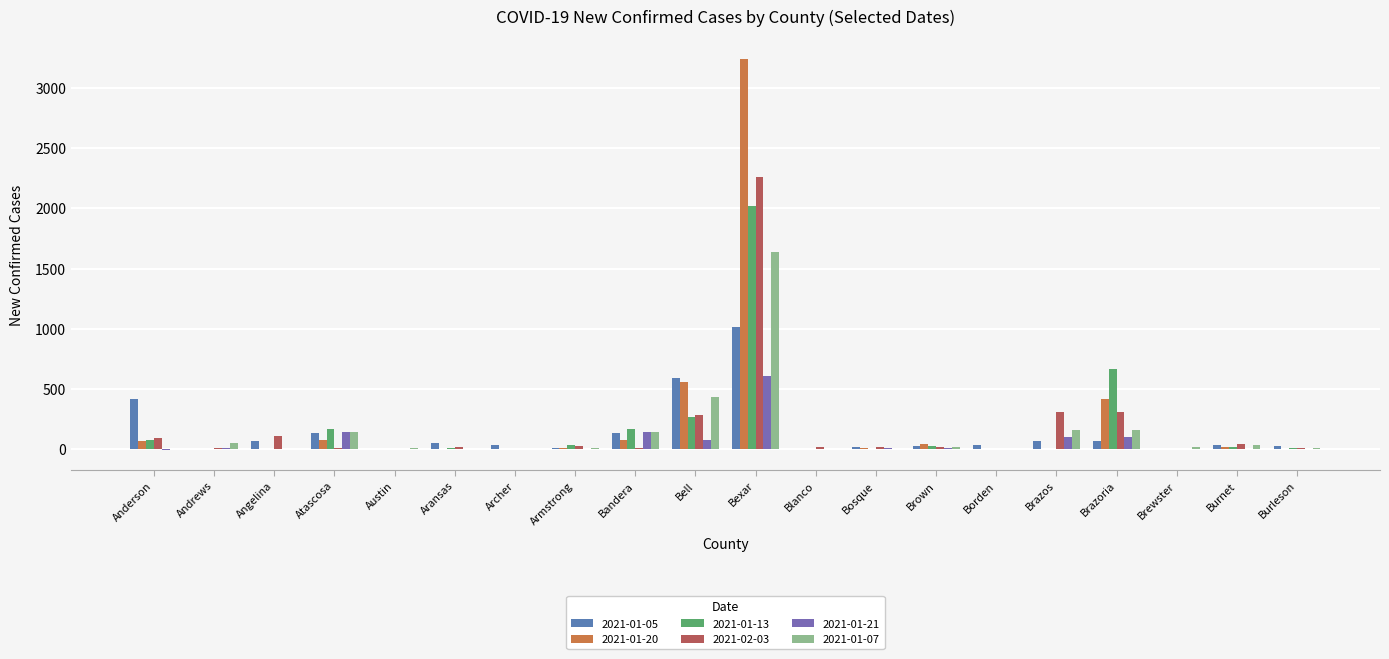

Rank the series by their maximum value, from highest to lowest.

2021-01-20, 2021-02-03, 2021-01-13, 2021-01-07, 2021-01-05, 2021-01-21